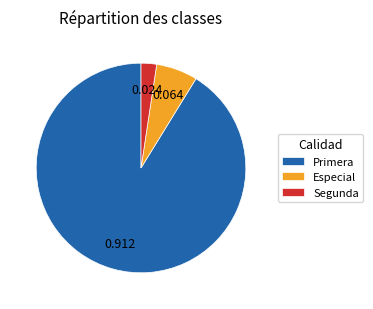

Between Primera and Segunda, which is larger?

Primera